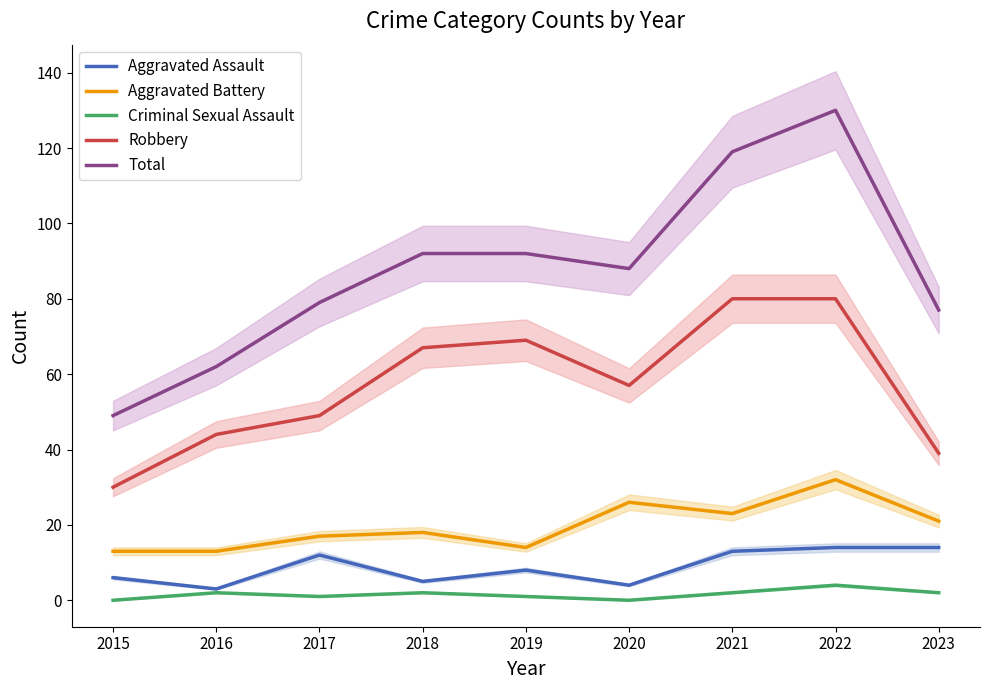

What is the sum of all Total values?

788